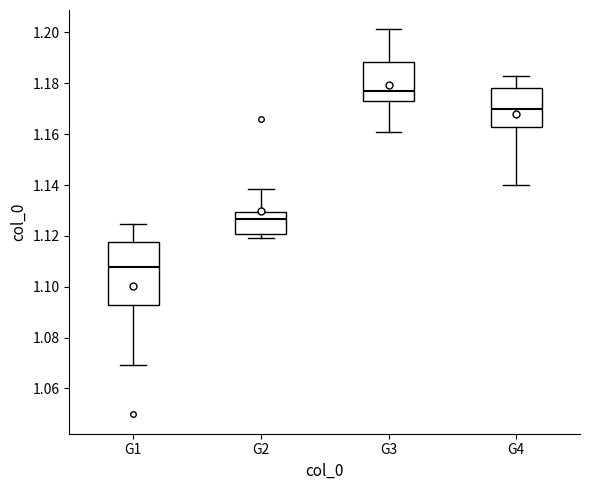

Comparing the boxes themselves (not the whiskers), which one is the tallest?

G1